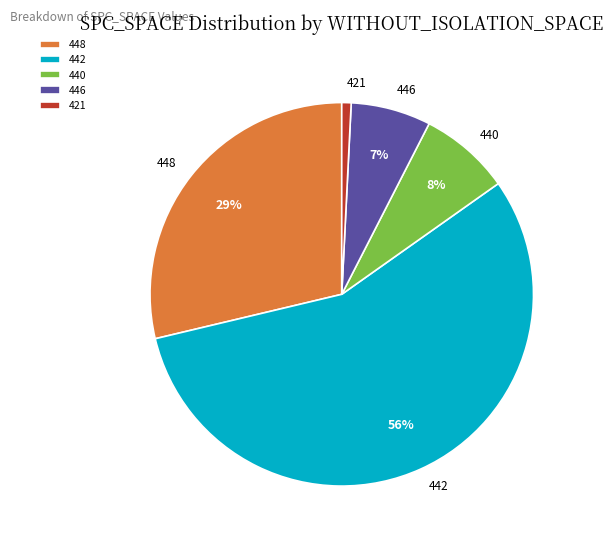

Rank the categories by value from highest to lowest.

442, 448, 440, 446, 421